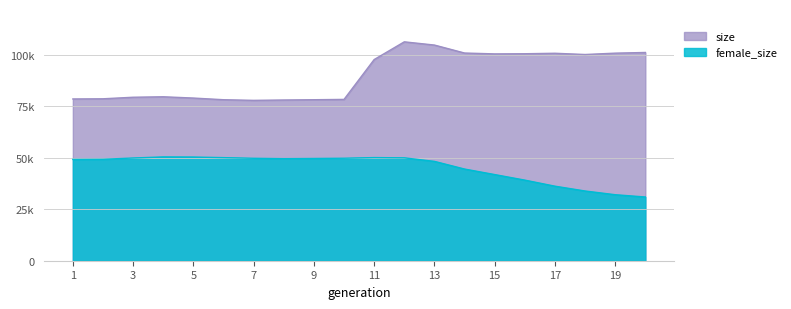

What is the value of the female_size point at the 19th from the left?

32075